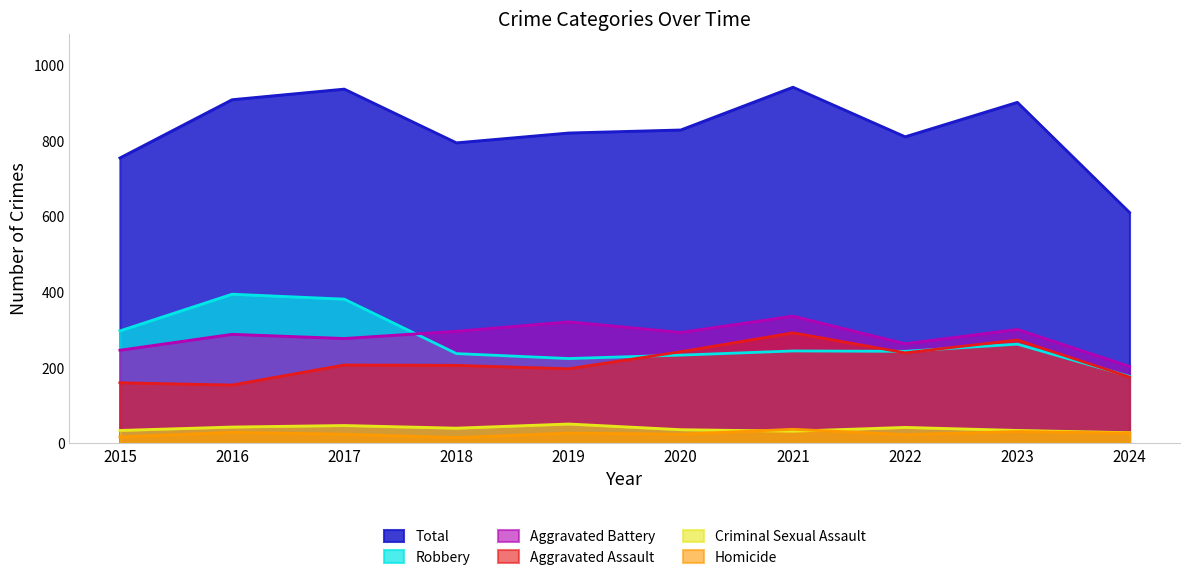

Which series has the largest range (max minus min)?

Total